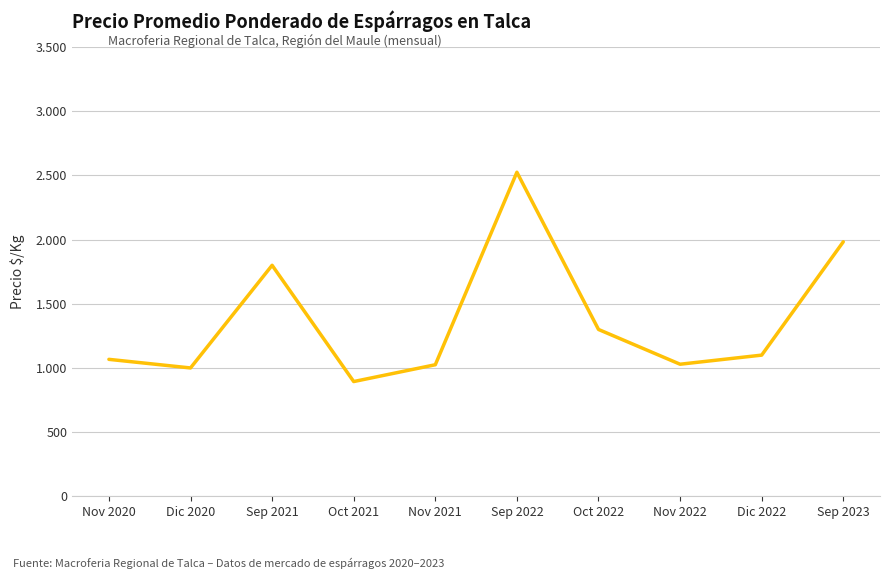

The chart shows a value of 1067 at Nov 2020. True or false?

True